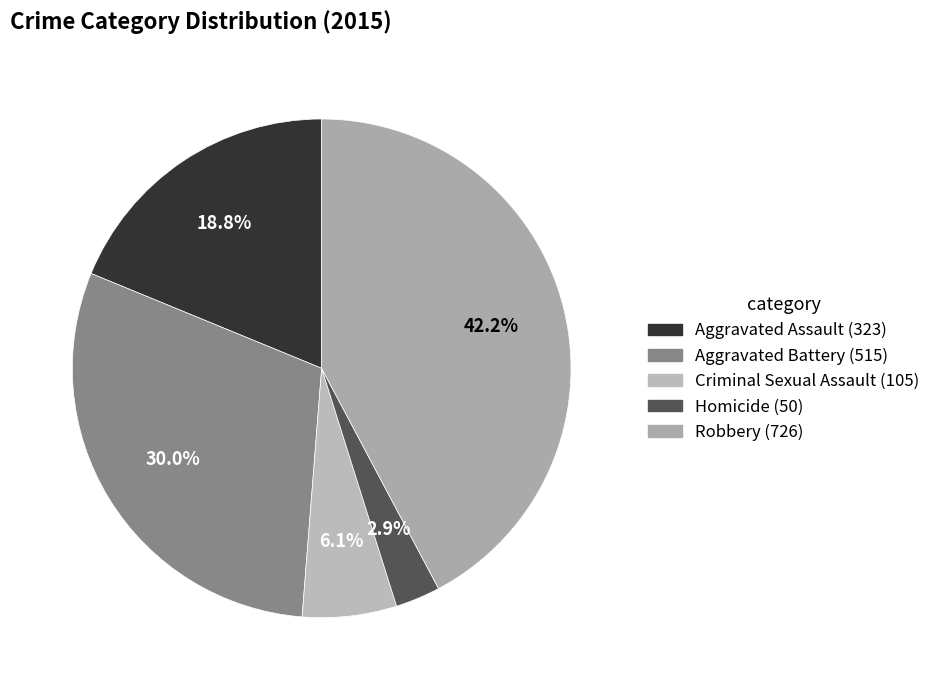

How many segments does this pie chart have?

5